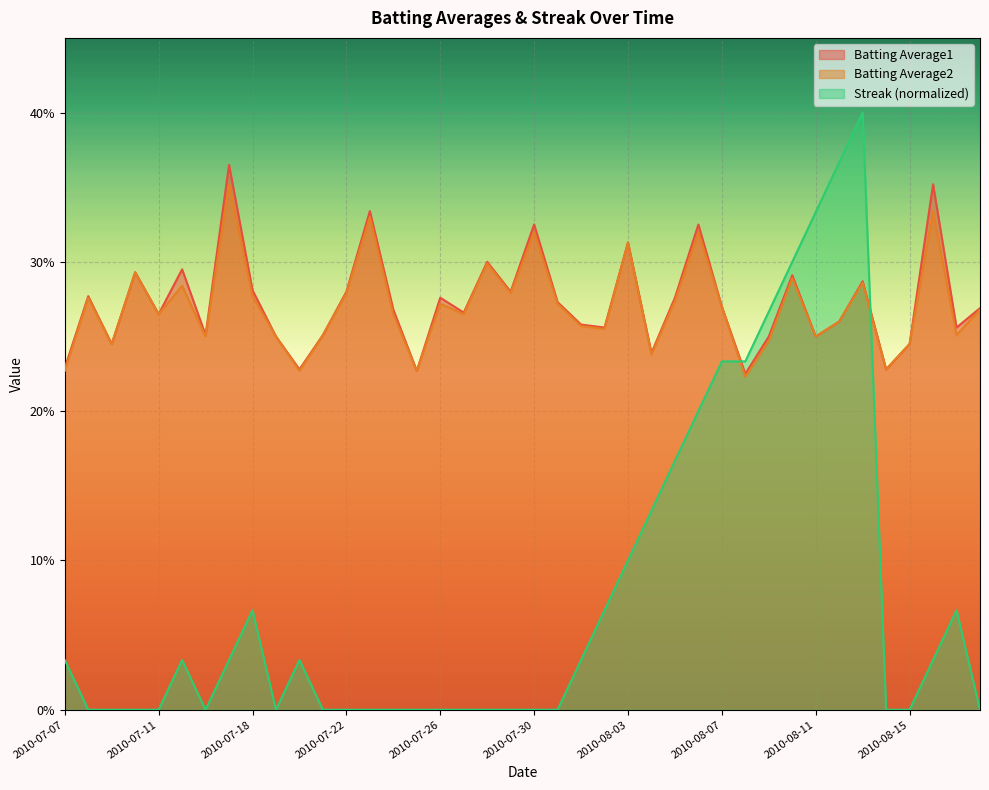

What is the label of the 25th point from the right?

2010-07-25